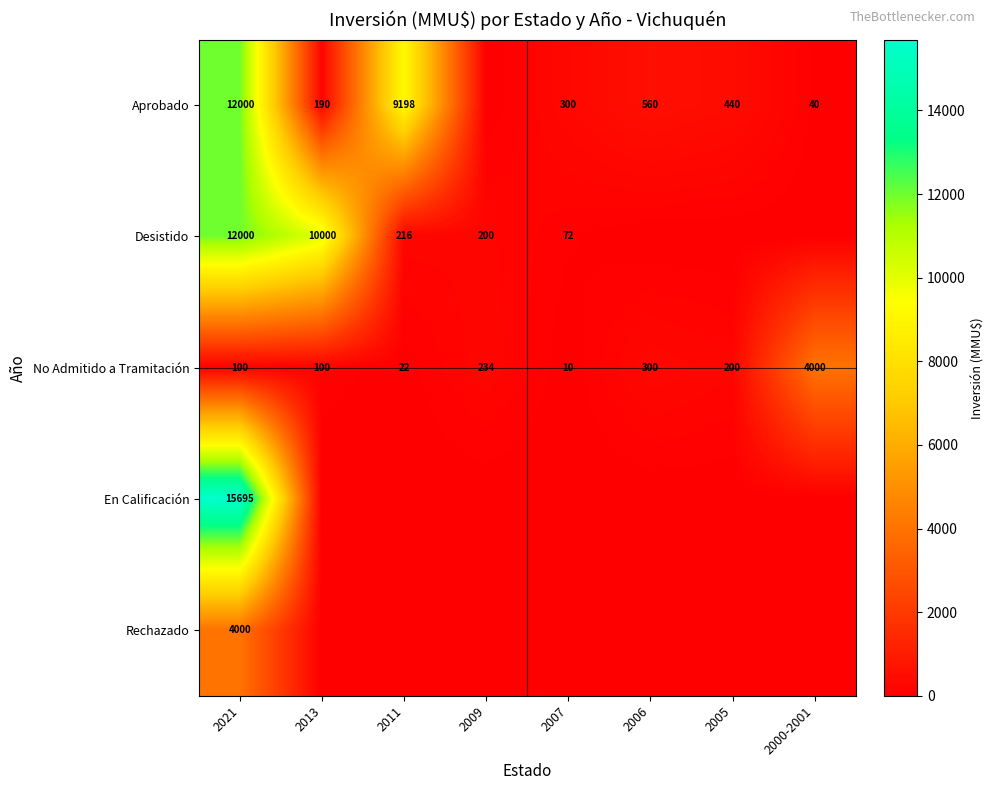

What is the spread (max minus min) of values at 2013?

10000